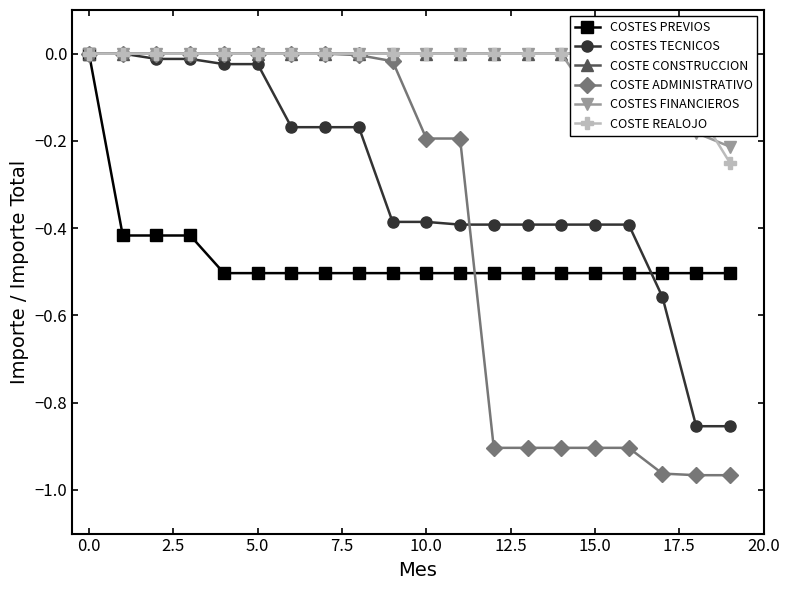

Between 7.5 and 14, which series saw the biggest shift?

COSTE ADMINISTRATIVO